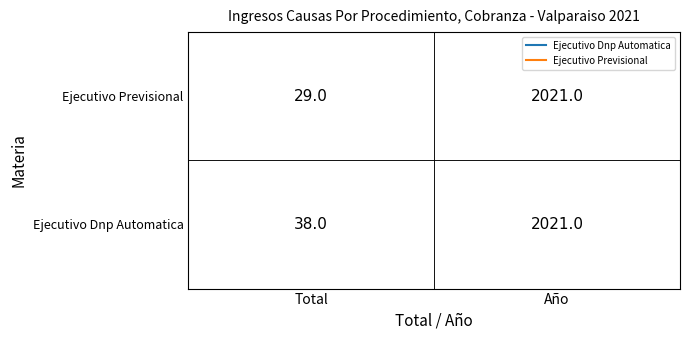

What is the total value across all series at 0?

67